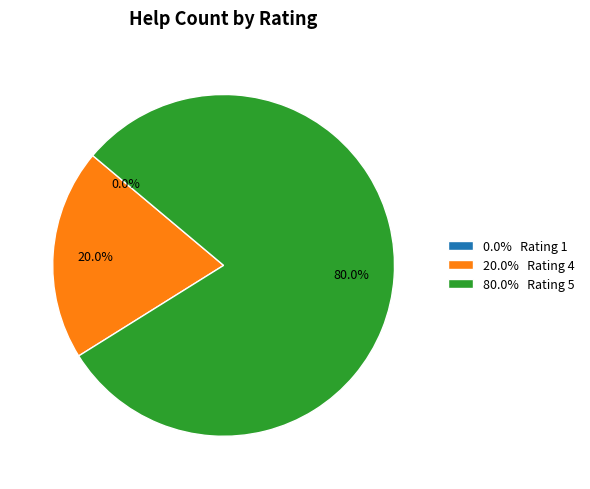

Is there any slice that represents more than half of the pie?

Yes